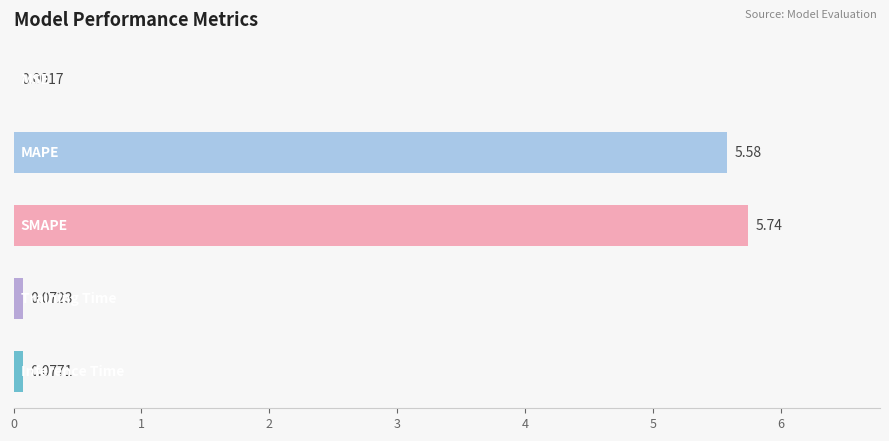

What is the sum of all values?

11.5